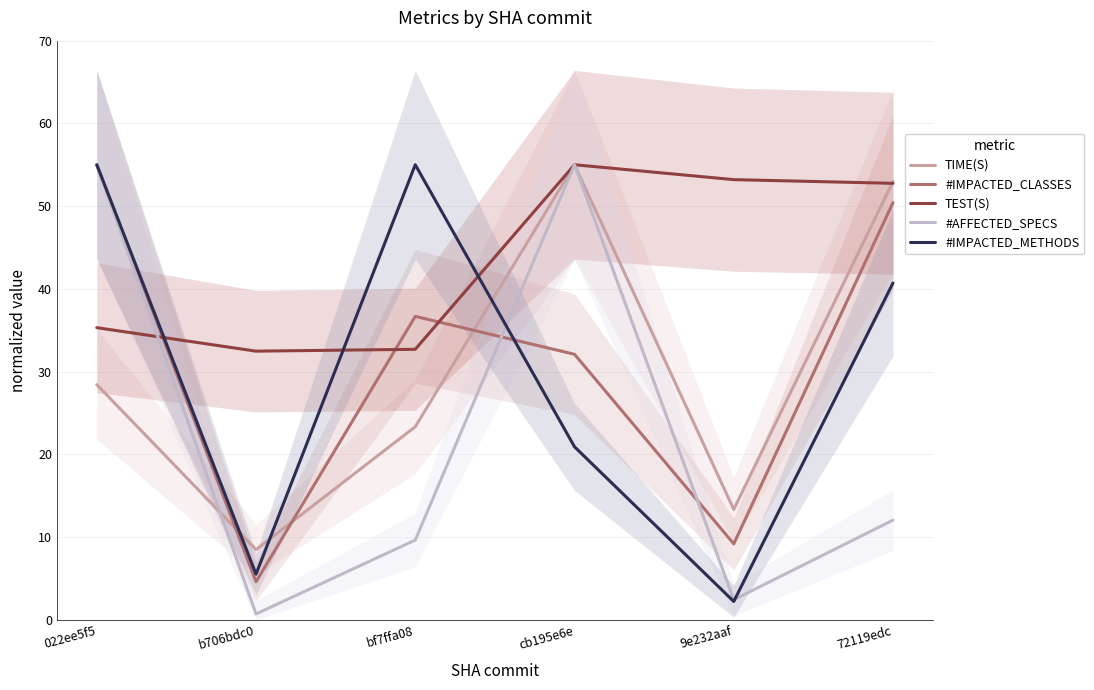

After their last crossing, which series has the higher values: TIME(S) or #IMPACTED_CLASSES?

TIME(S)